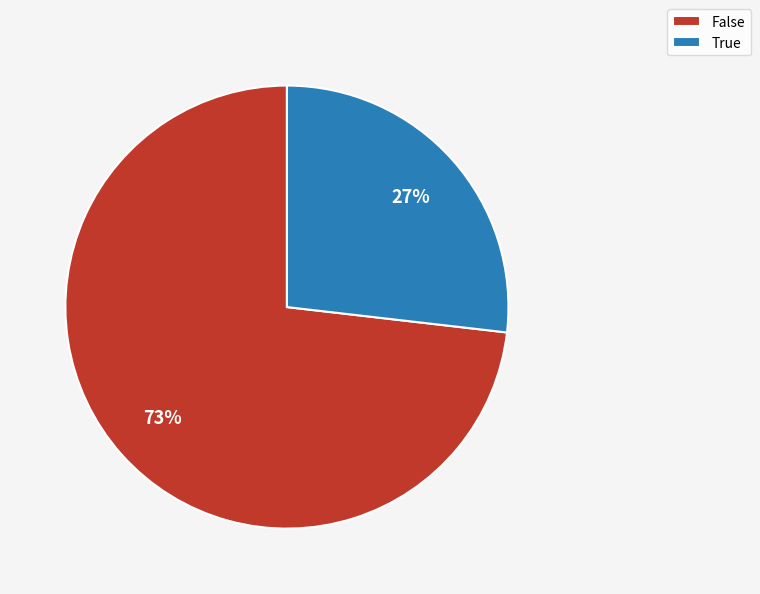

Which category accounts for the majority?

False